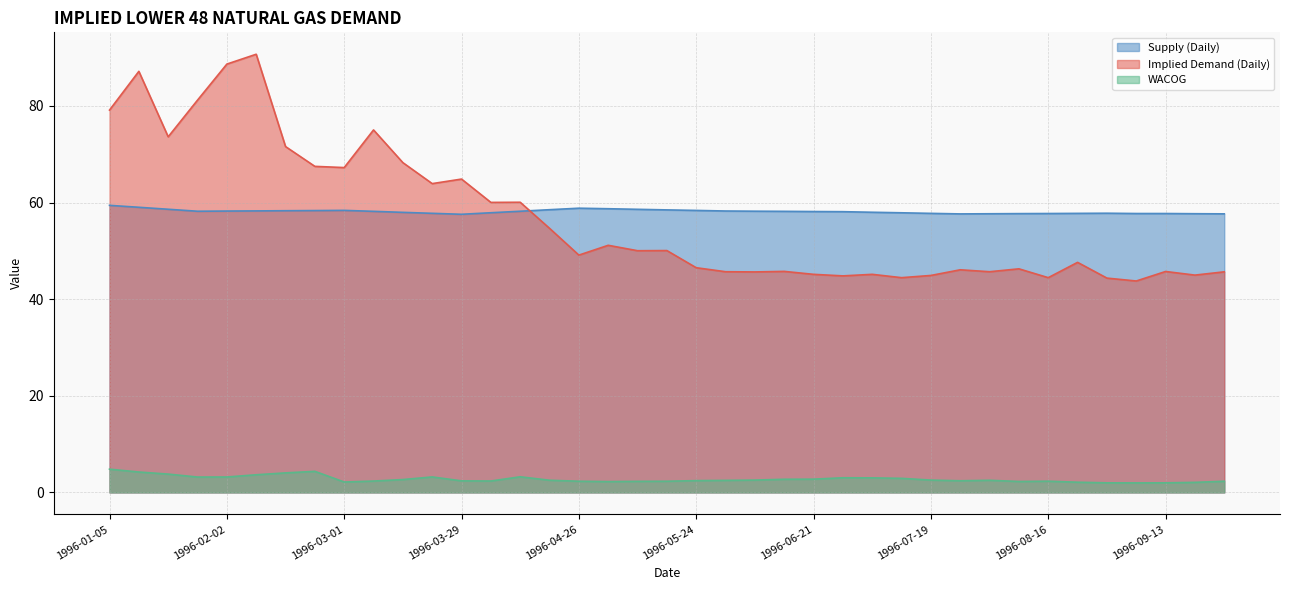

What is the label of the 15th point from the right?

1996-06-21